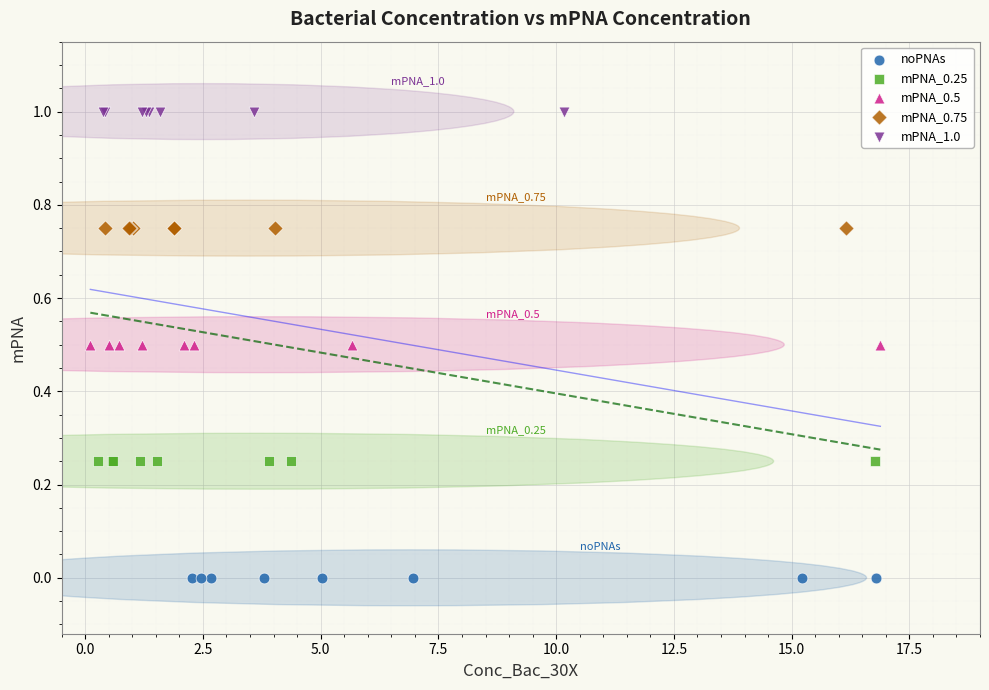

Which series reaches the minimum Y coordinate?

noPNAs